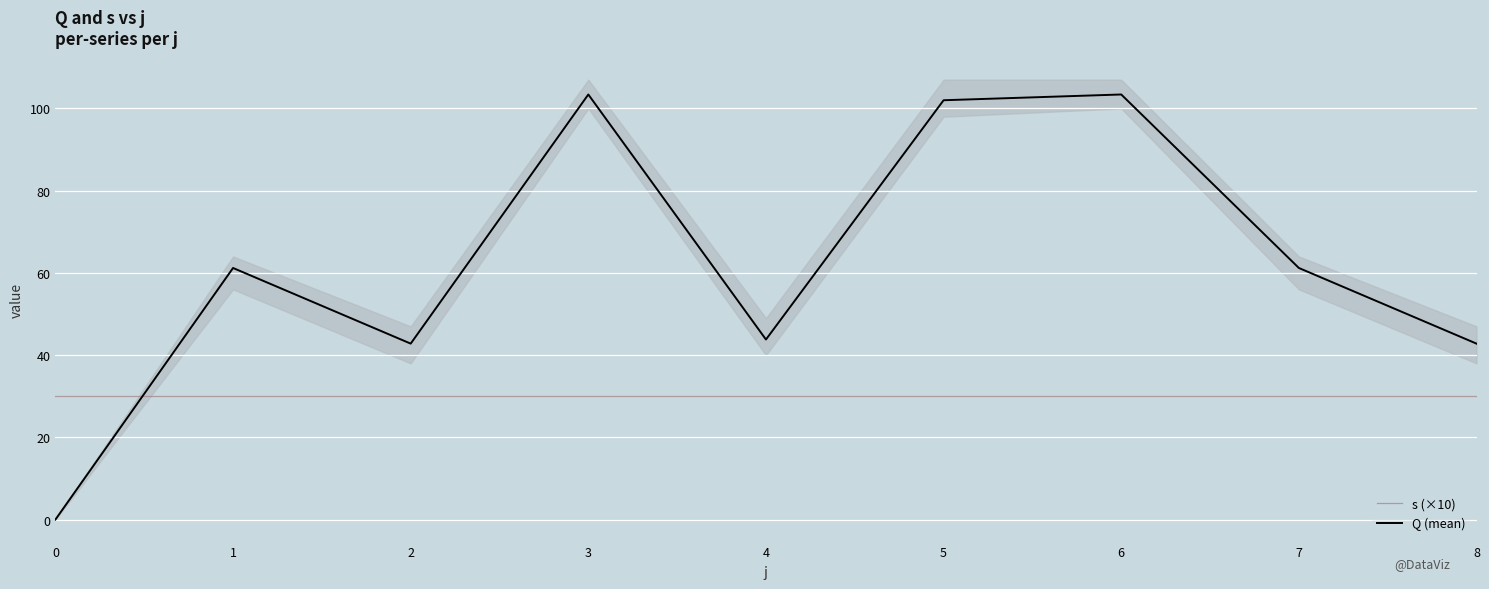

What is the value of the s (×10) point at the 3rd from the left?

30.0